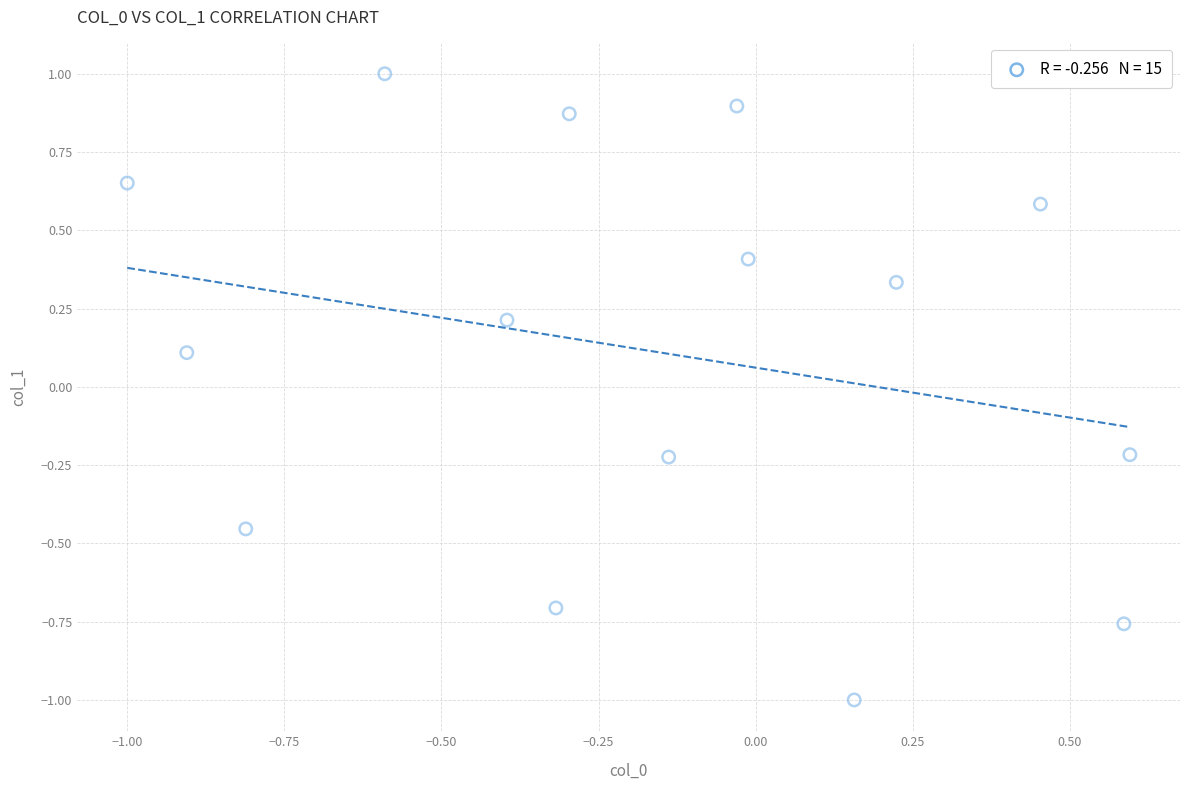

What is the range of X values (max minus min)?

1.6